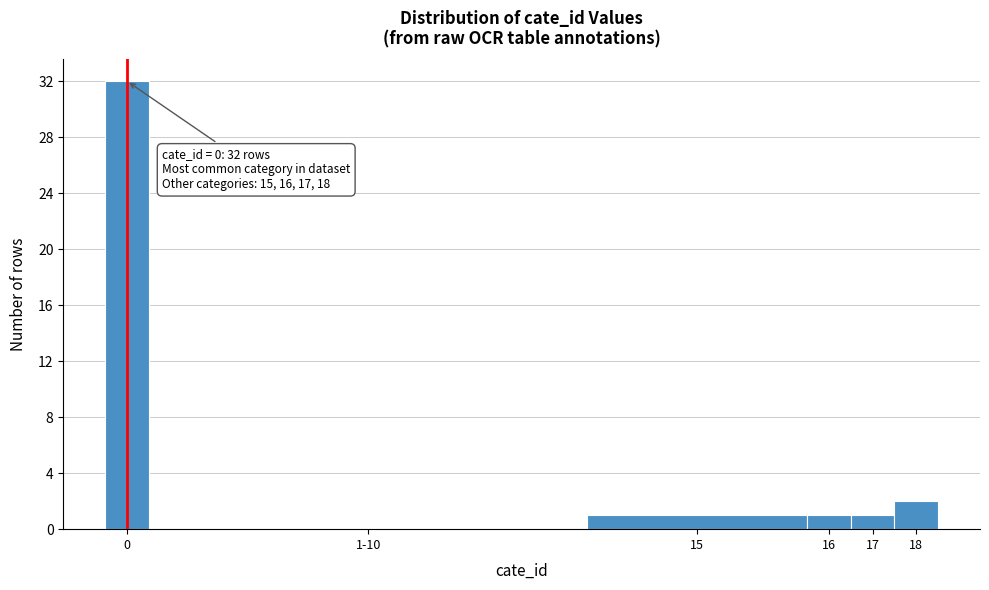

Reading left to right, list all the values displayed in this chart.

0=32	1-10=0	15=1	16=1	17=1	18=2